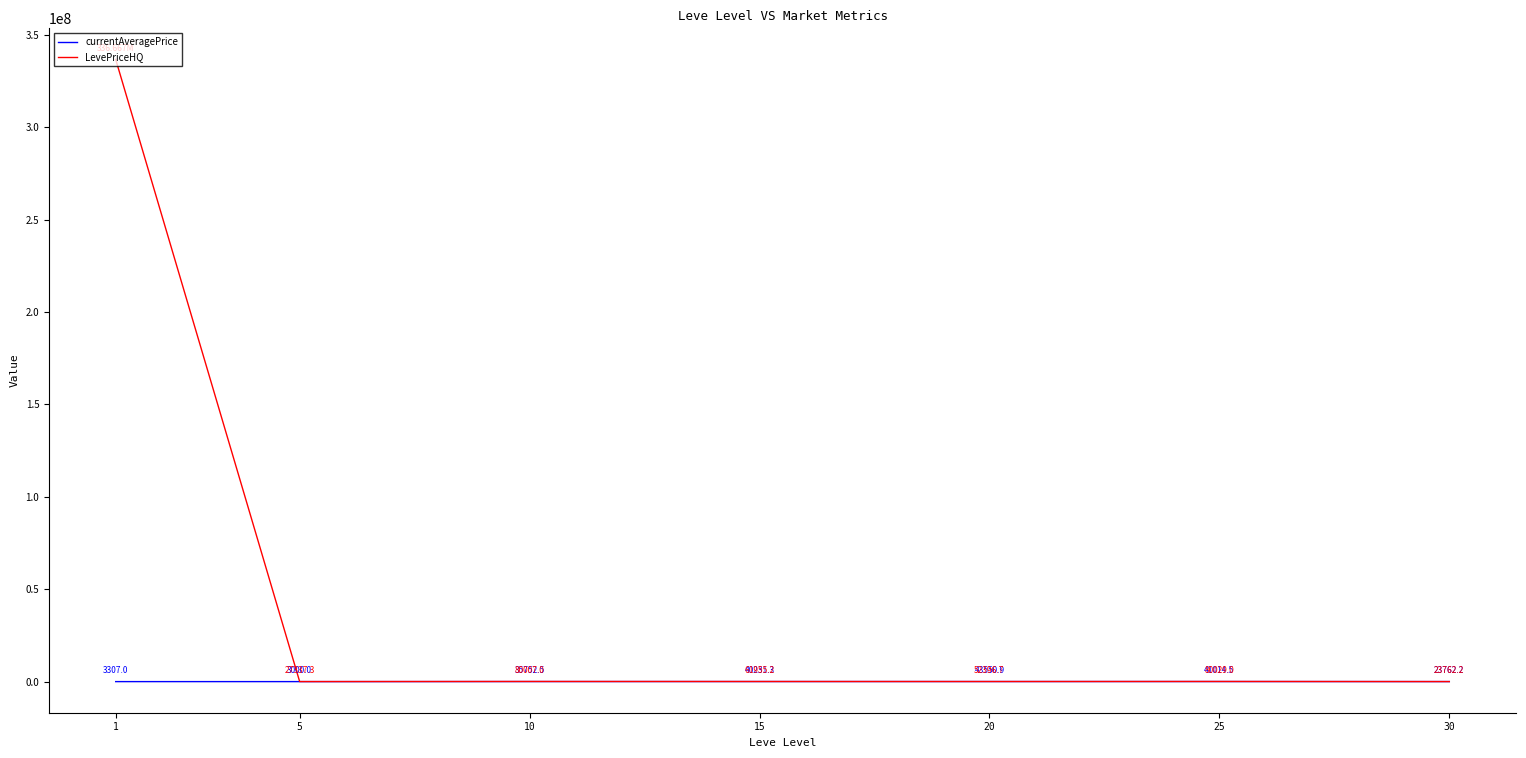

At which category is the sum across all series the highest?

1